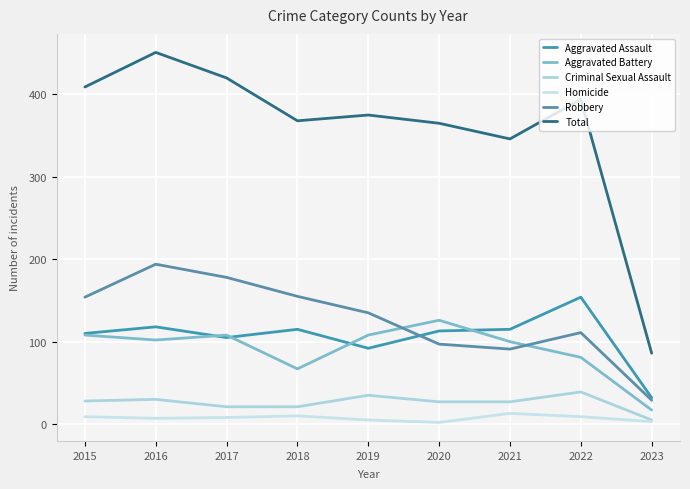

How many lines are shown in the chart?

6